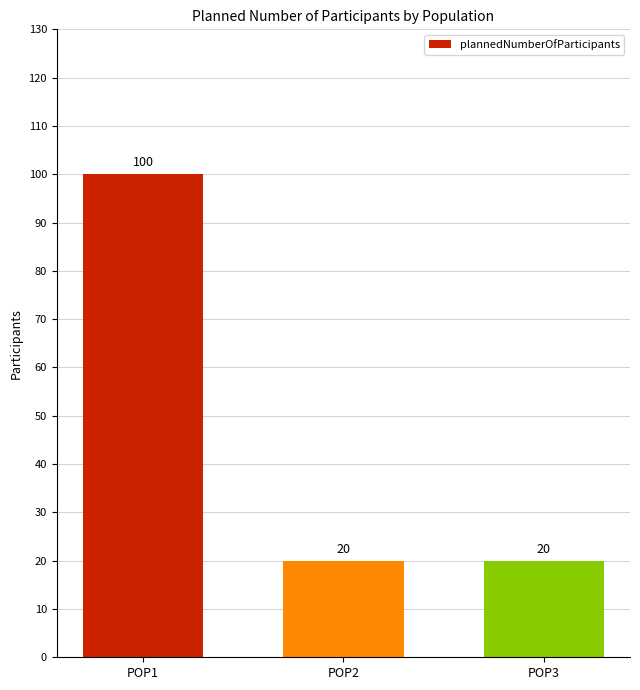

What is the difference between the values at POP1 and POP3?

80